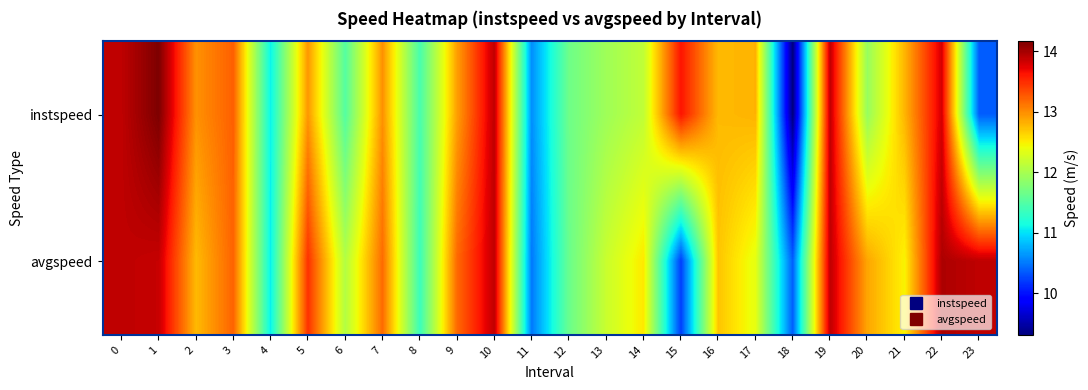

Which has a higher value, 3 or 6?

3